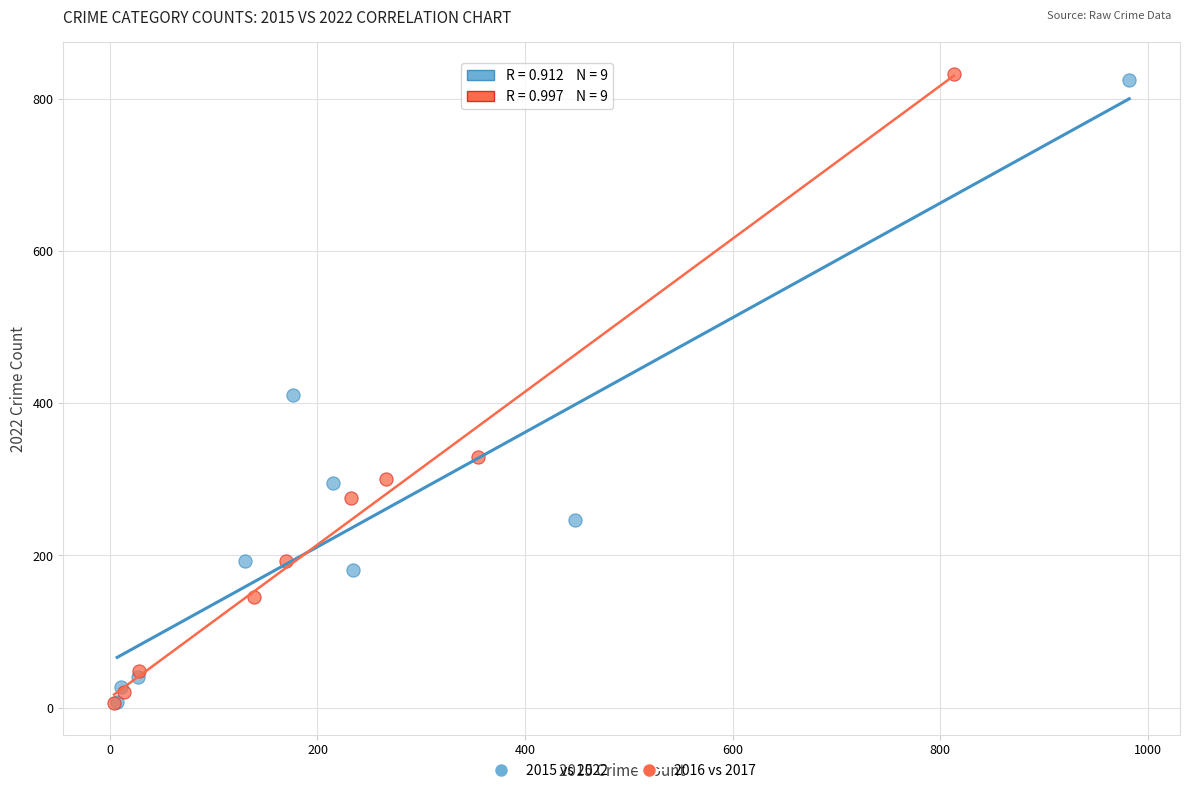

Which series has the largest Y range (max minus min)?

2016 vs 2017